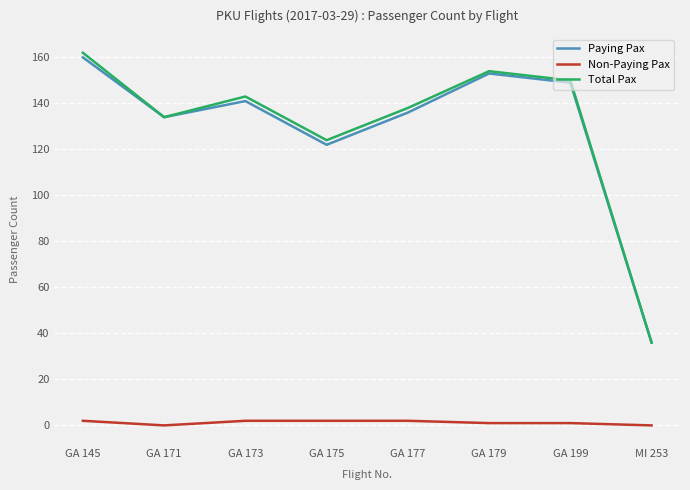

At which category is the sum across all series the highest?

GA 145